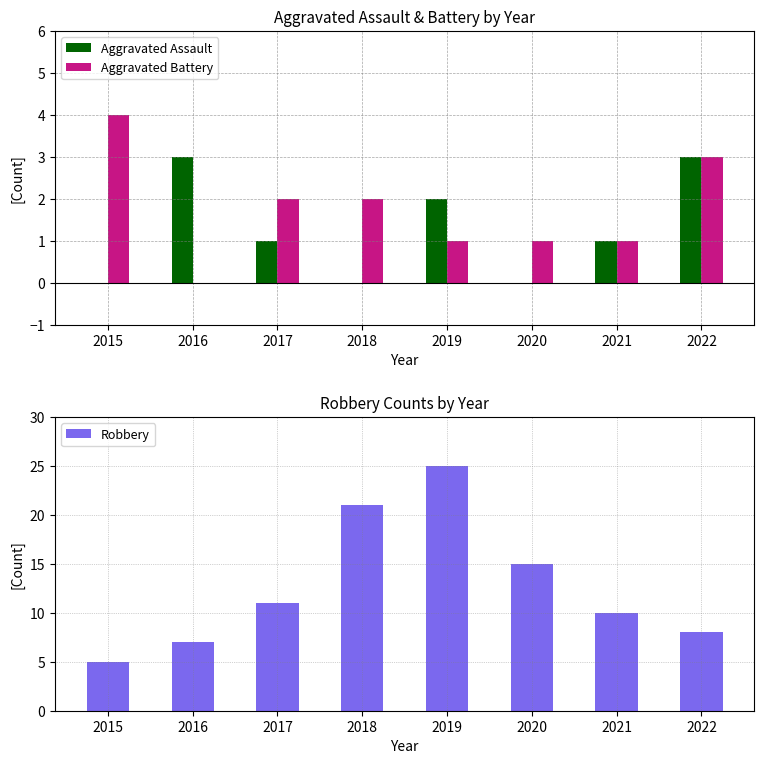

At 2021, list the series in order from largest to smallest.

Robbery, Aggravated Assault, Aggravated Battery